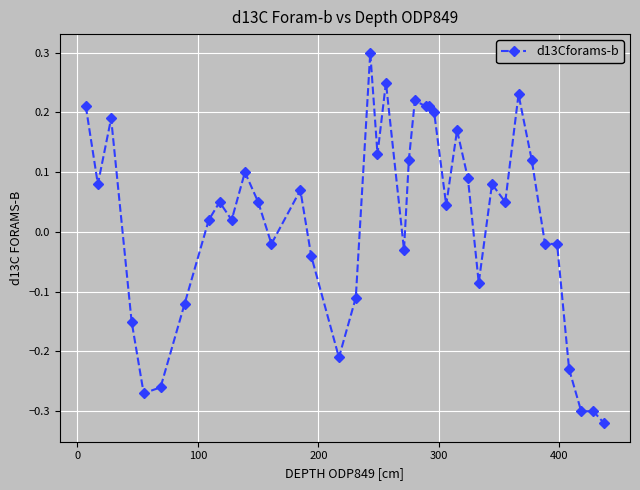

True or false: the data has more than 1 interior local peaks.

True